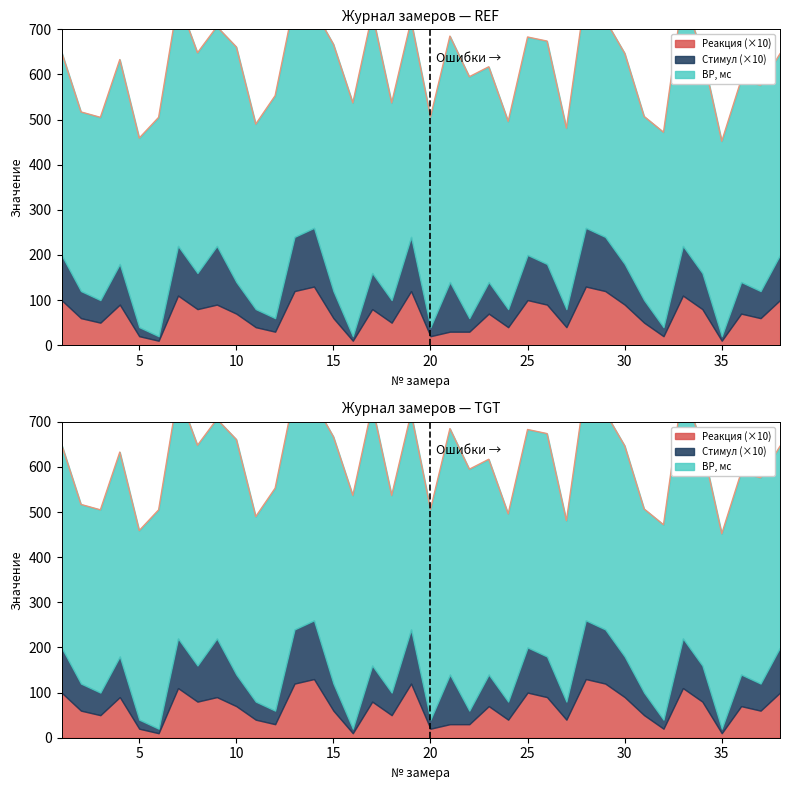

True or false: Стимул and Реакция cross at least once.

False